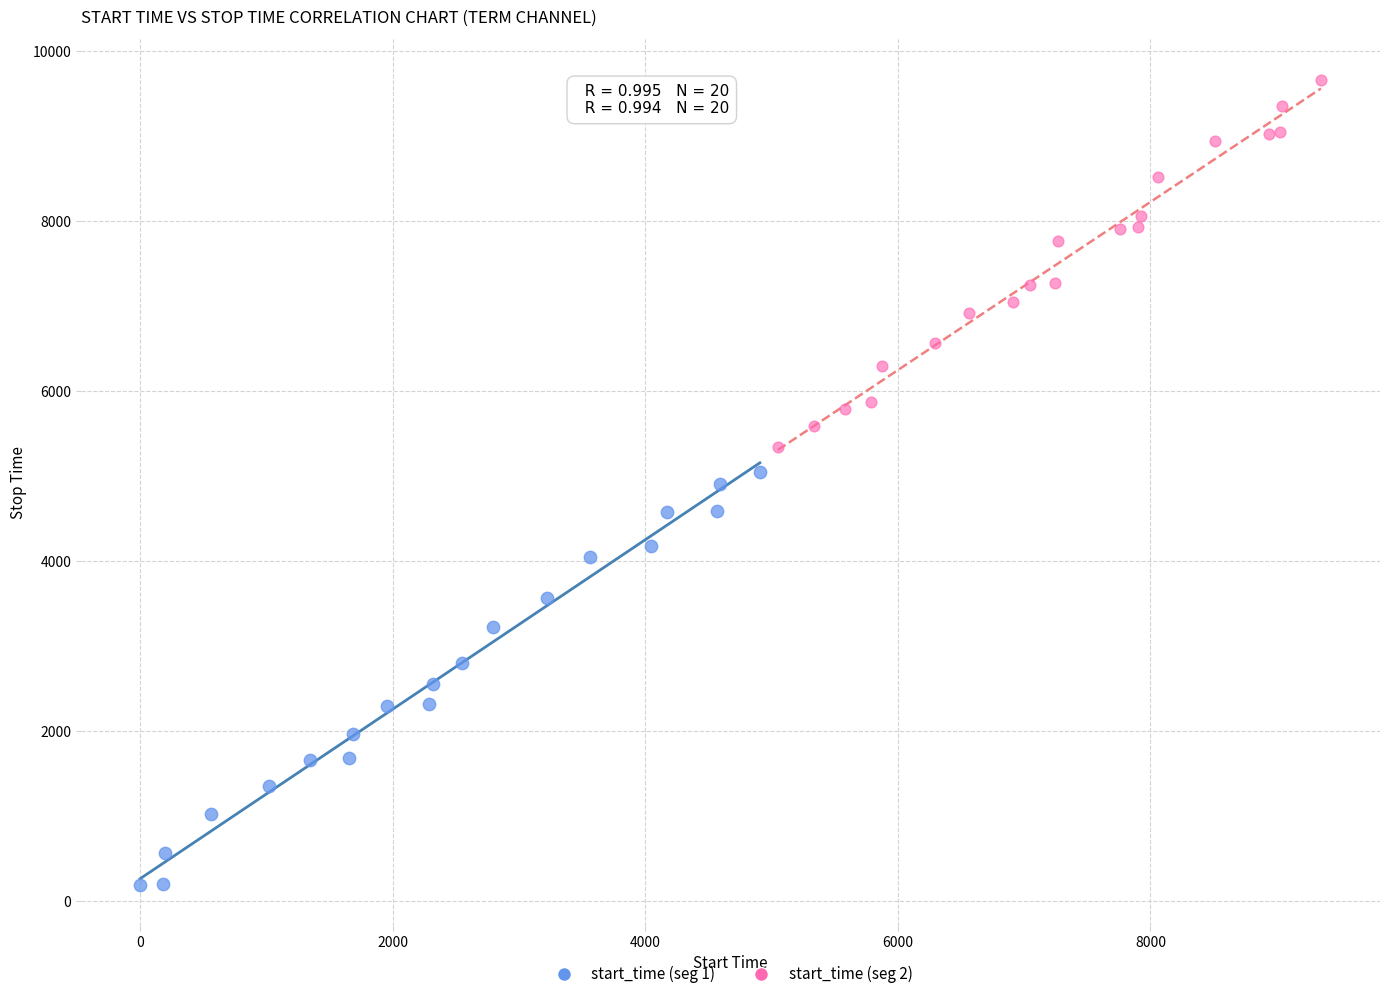

Which series reaches the minimum Y coordinate?

start_time (seg 1)